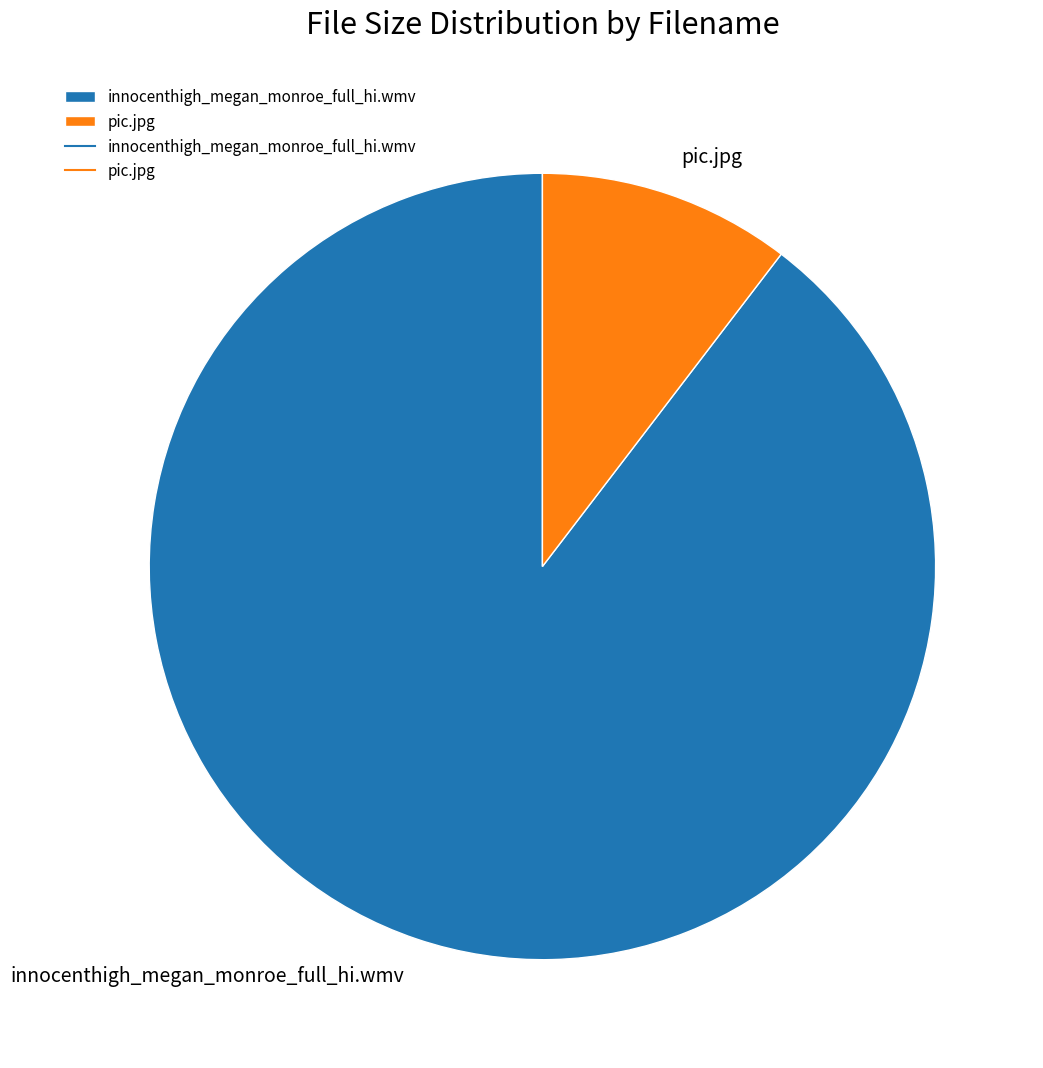

Rank the categories by value from lowest to highest.

pic.jpg, innocenthigh_megan_monroe_full_hi.wmv